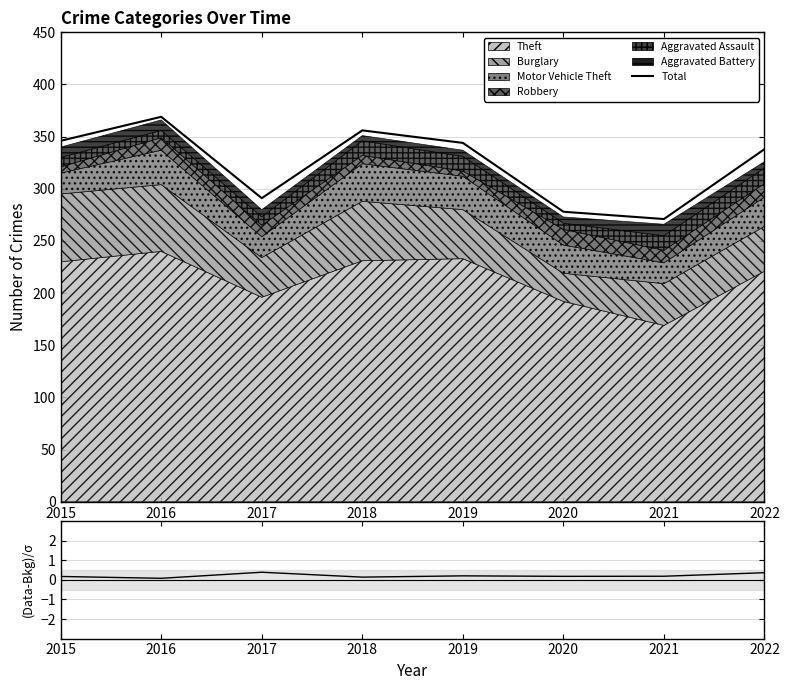

Which series changed the most between 2016 and 2020?

Total